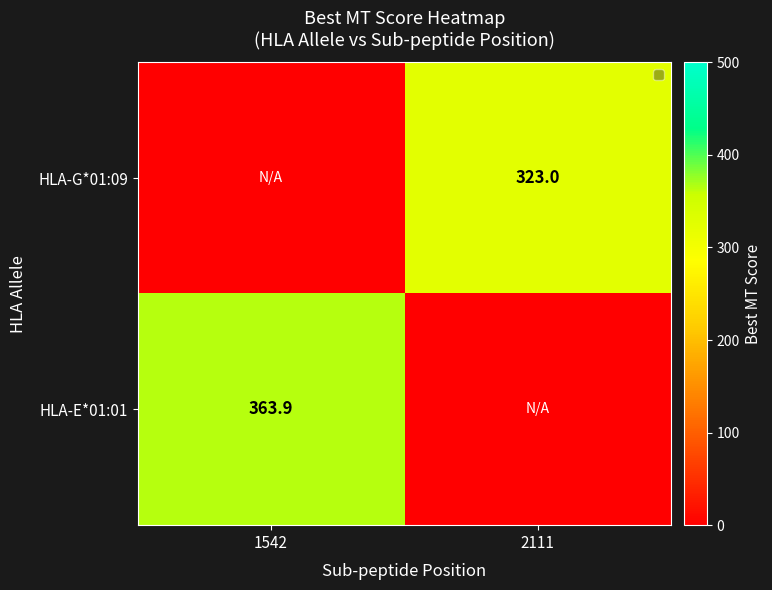

True or false: HLA-G*01:09 has a value of 208.1 at 2111.

False